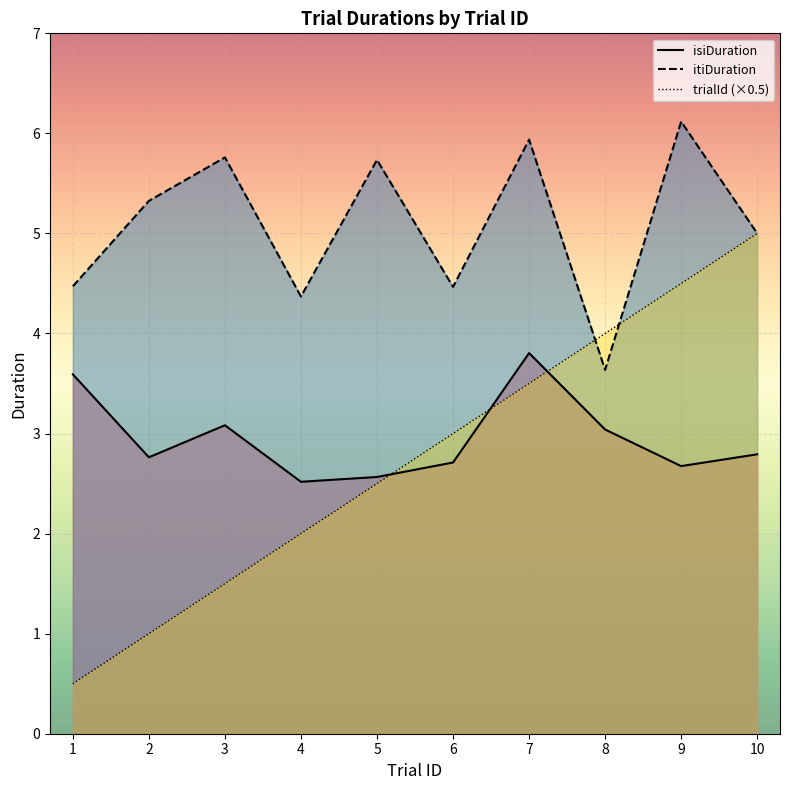

Between 3 and 5, which is larger?

3